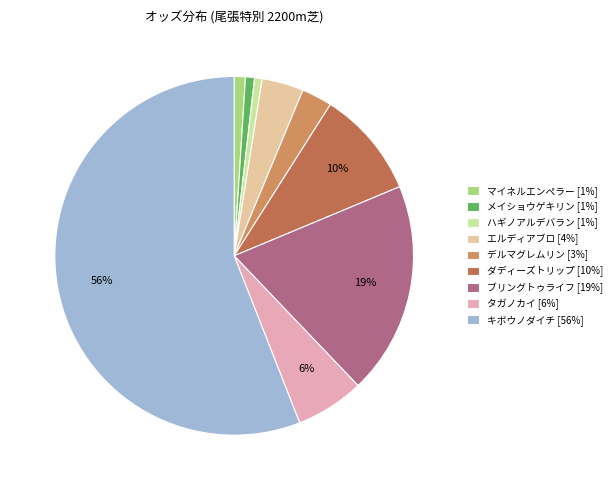

The タガノカイ slice represents 6% of the pie. True or false?

True